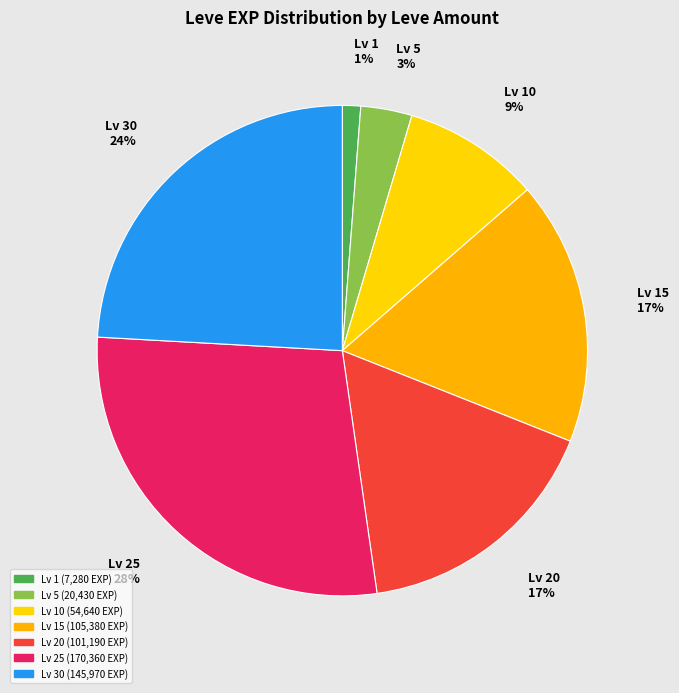

Does any single category account for the majority?

No